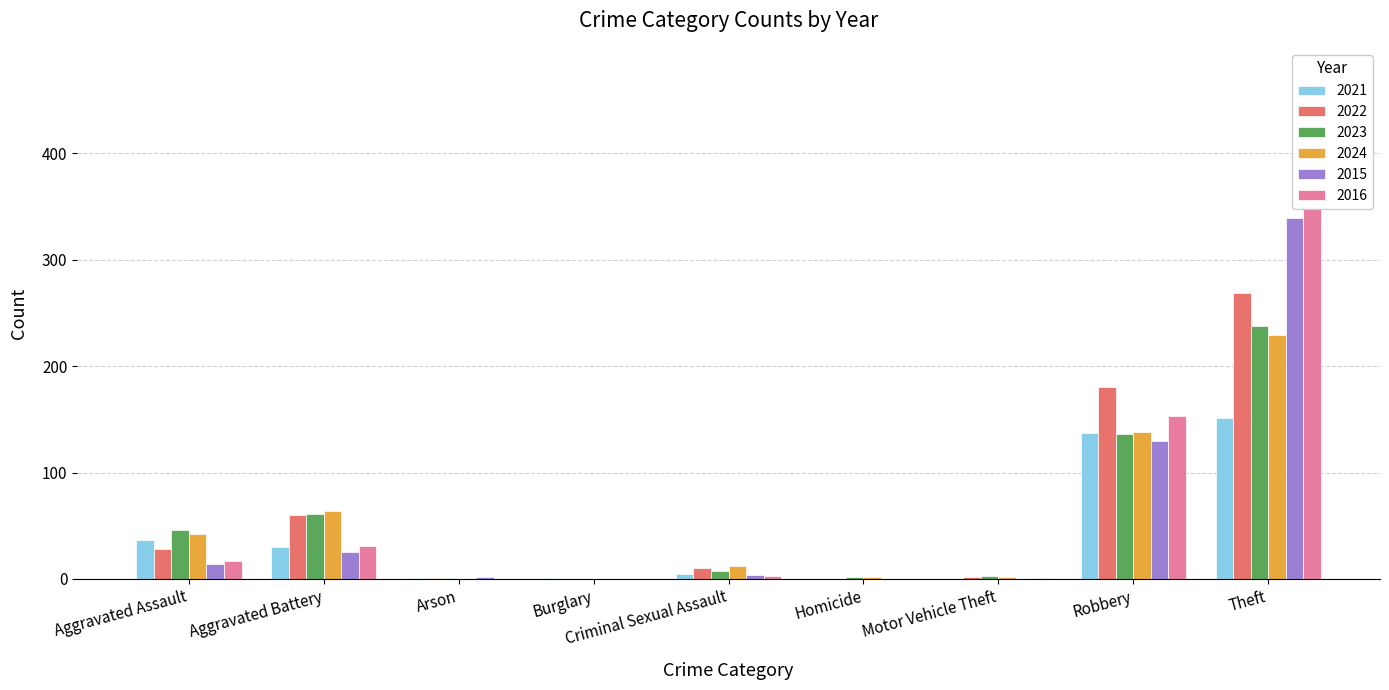

True or false: 2024 has a value of 75 at Aggravated Assault.

False